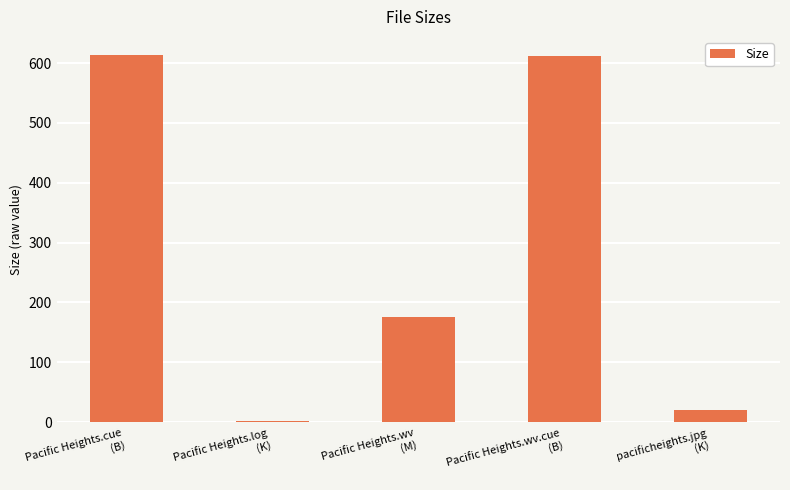

What is the sum of the values at pacificheights.jpg
(K) and Pacific Heights.log
(K)?

21.8